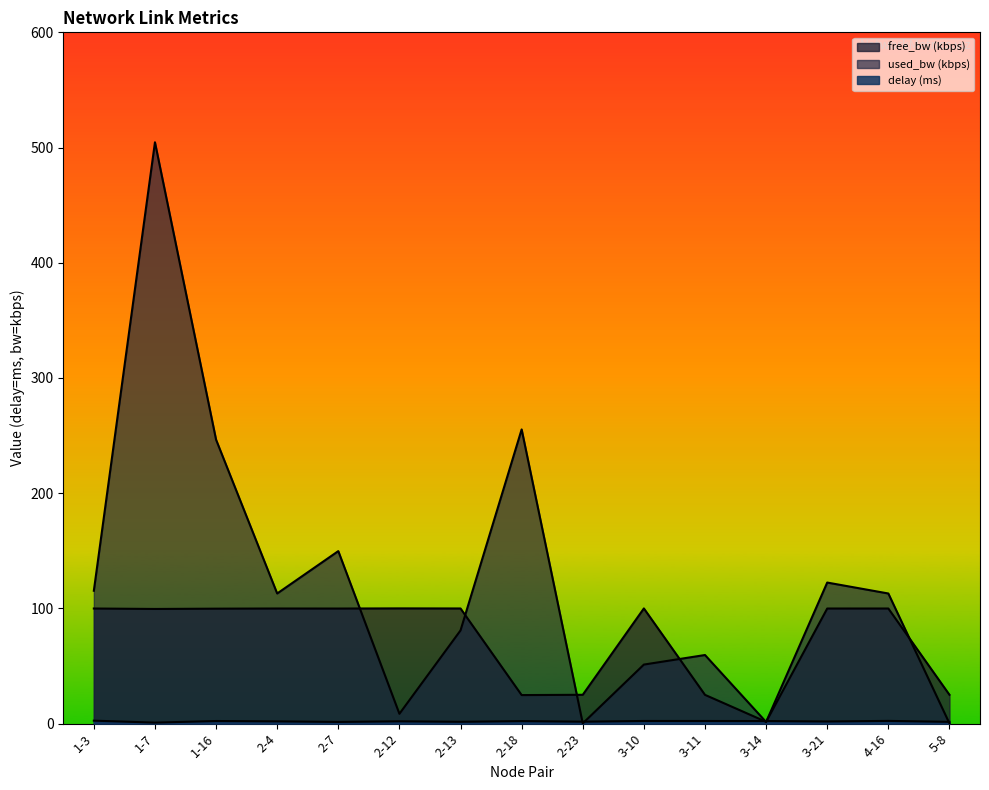

Which has a higher value, 3-14 or 2-7?

3-14